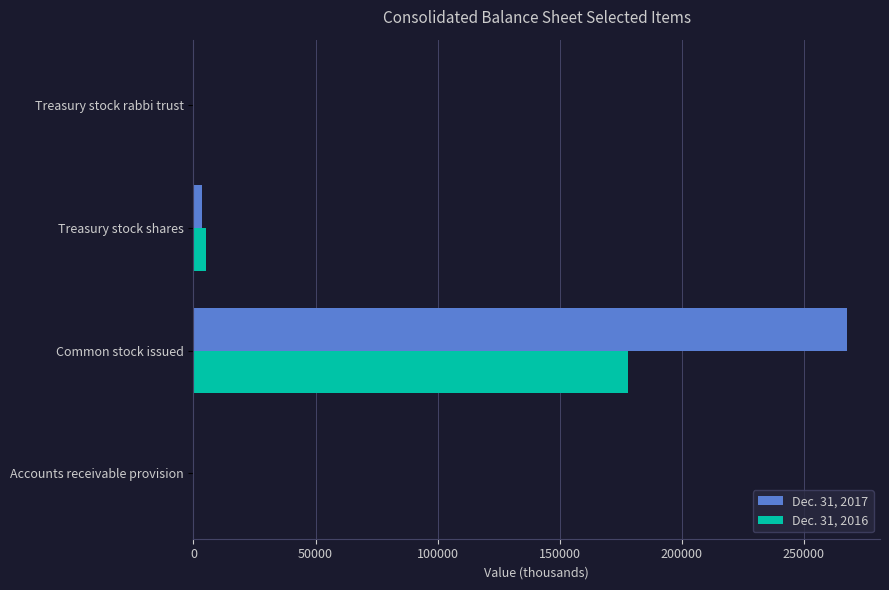

What is the sum of all Dec. 31, 2017 values?

271683.2